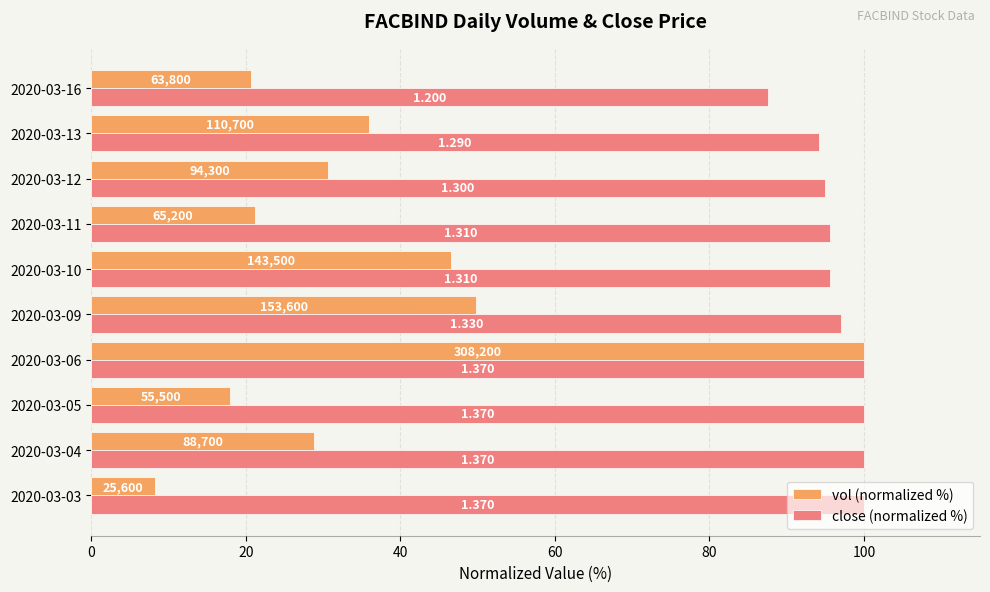

What is the maximum value for close (normalized %)?

100.0